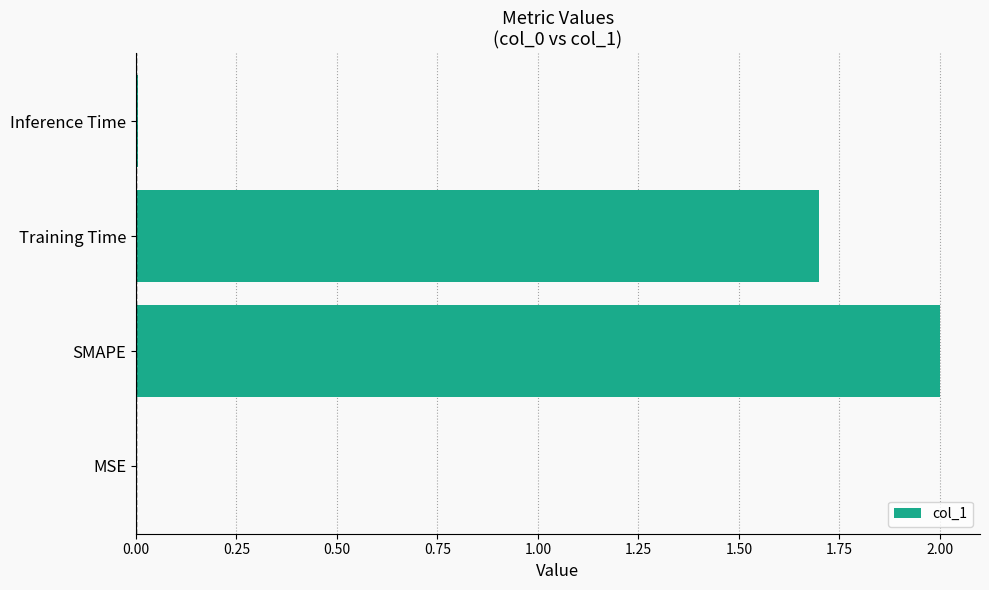

At which category does the chart reach its peak across all series?

SMAPE